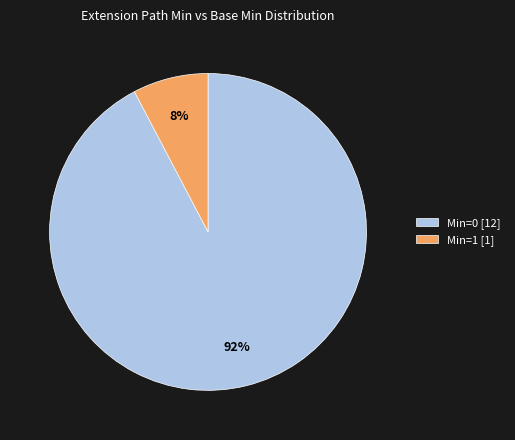

Rank the categories by value from lowest to highest.

Min=1 [1], Min=0 [12]